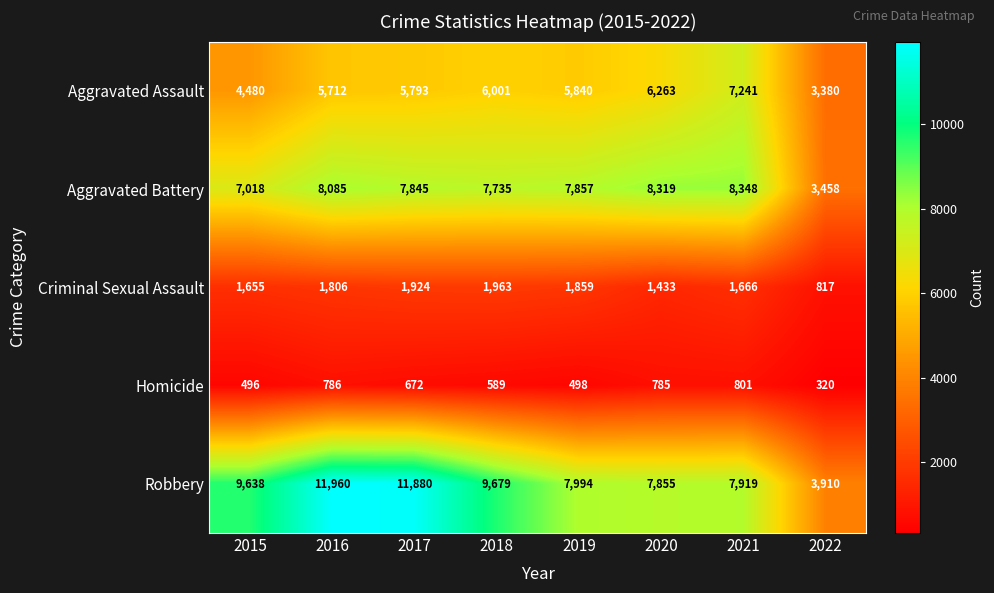

What is the approximate value of Robbery at 2018, to the nearest 10?

9680